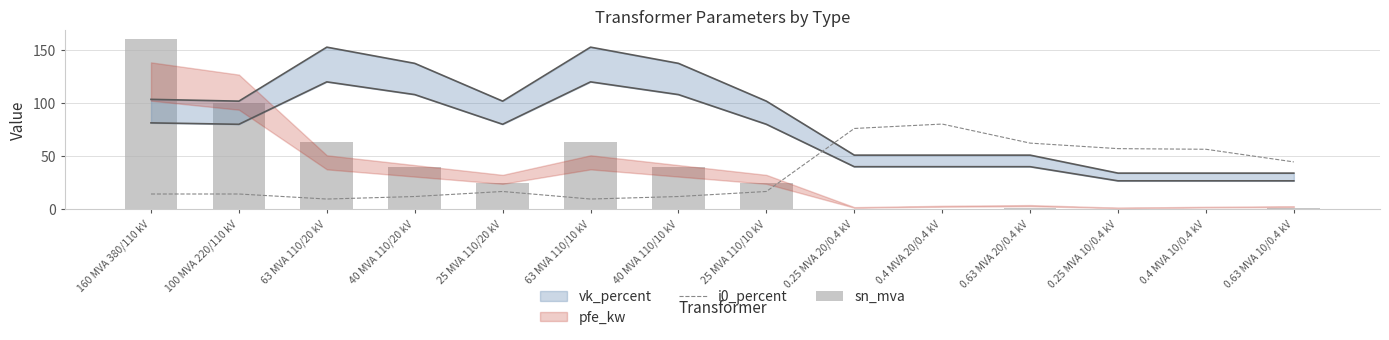

What is the difference between the sn_mva values at 0.25 MVA 10/0.4 kV and 0.4 MVA 20/0.4 kV?

0.2